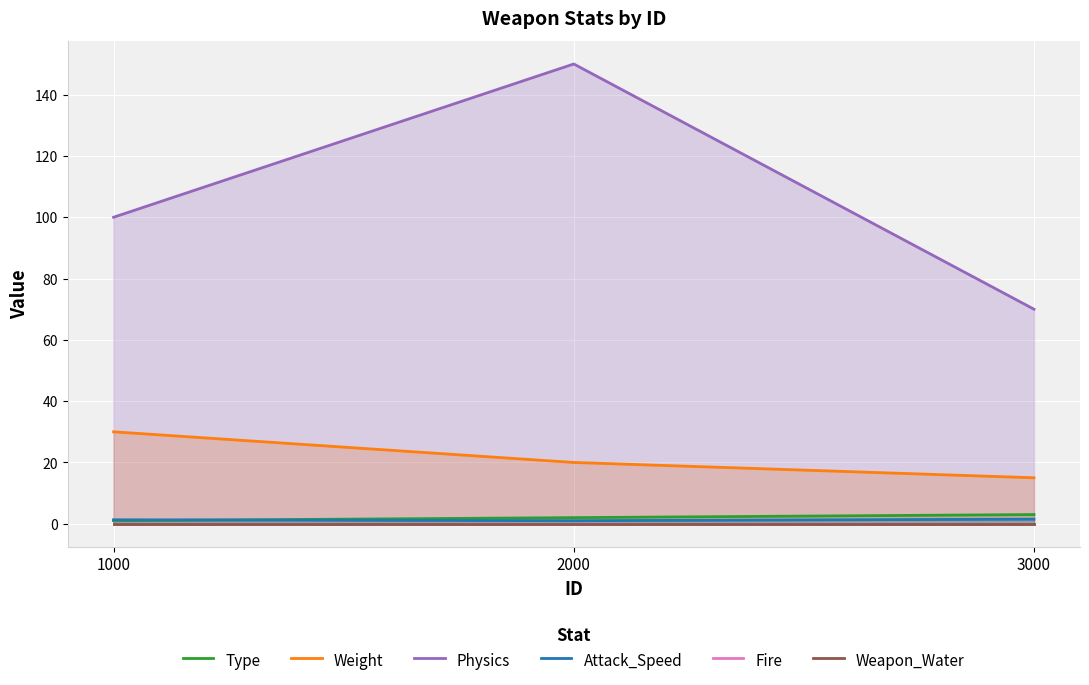

How many lines are shown in the chart?

6